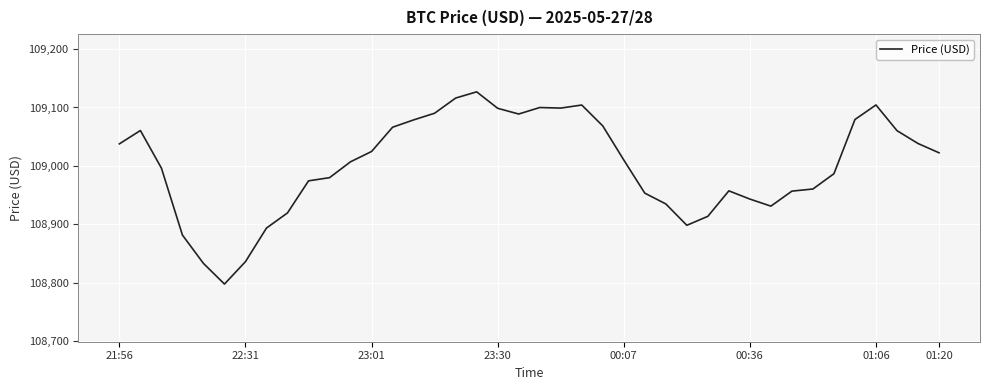

How many values are below 109010?

20